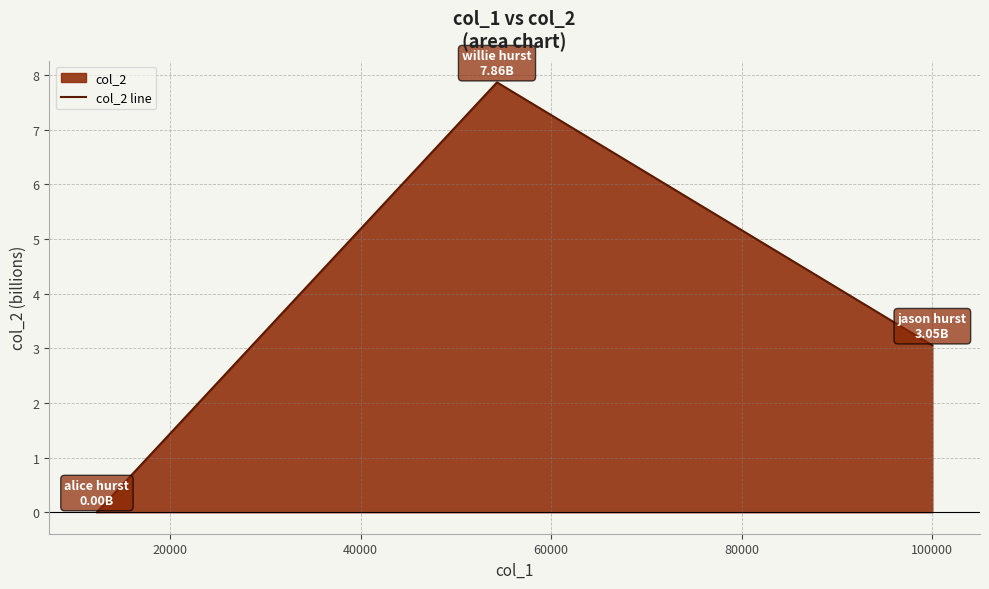

What is the sum of all values?

10.9